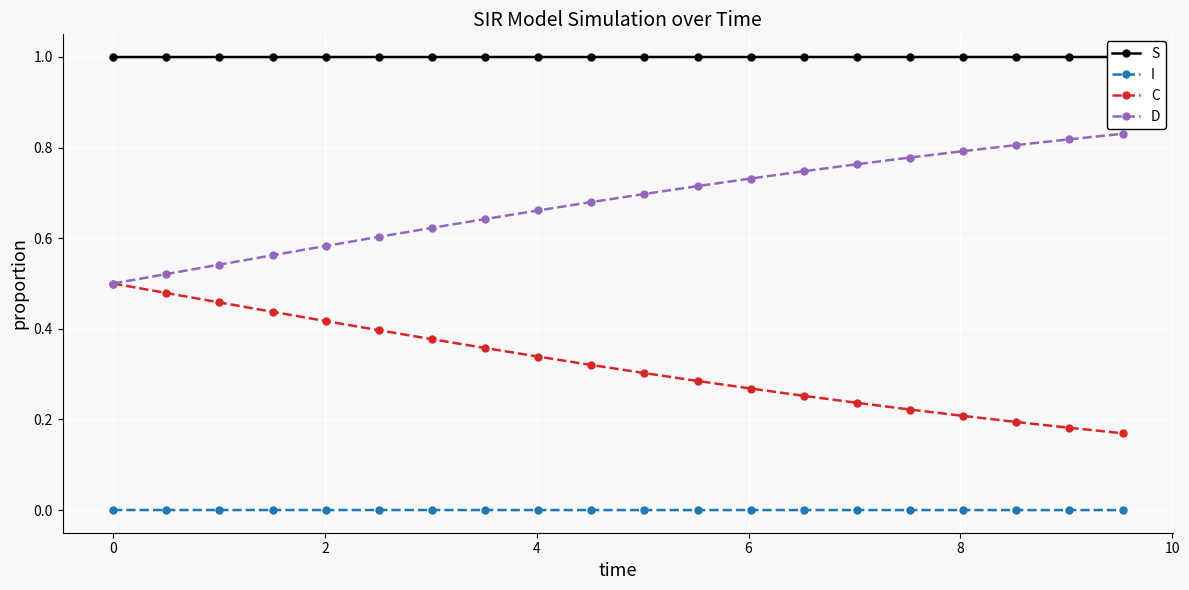

What is the greatest value displayed?

1.0